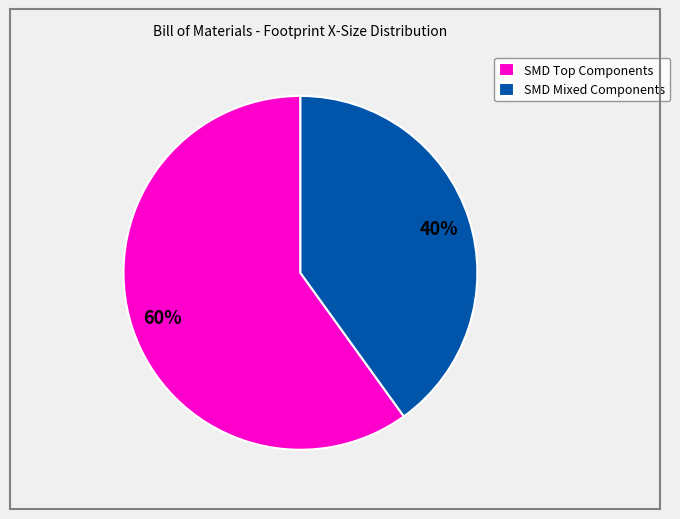

Which slice is the largest?

SMD Top Components